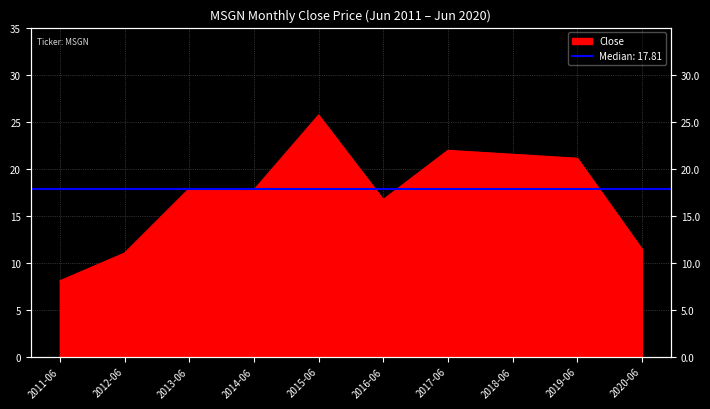

True or false: the data shows 8.1 at 2011-06.

True